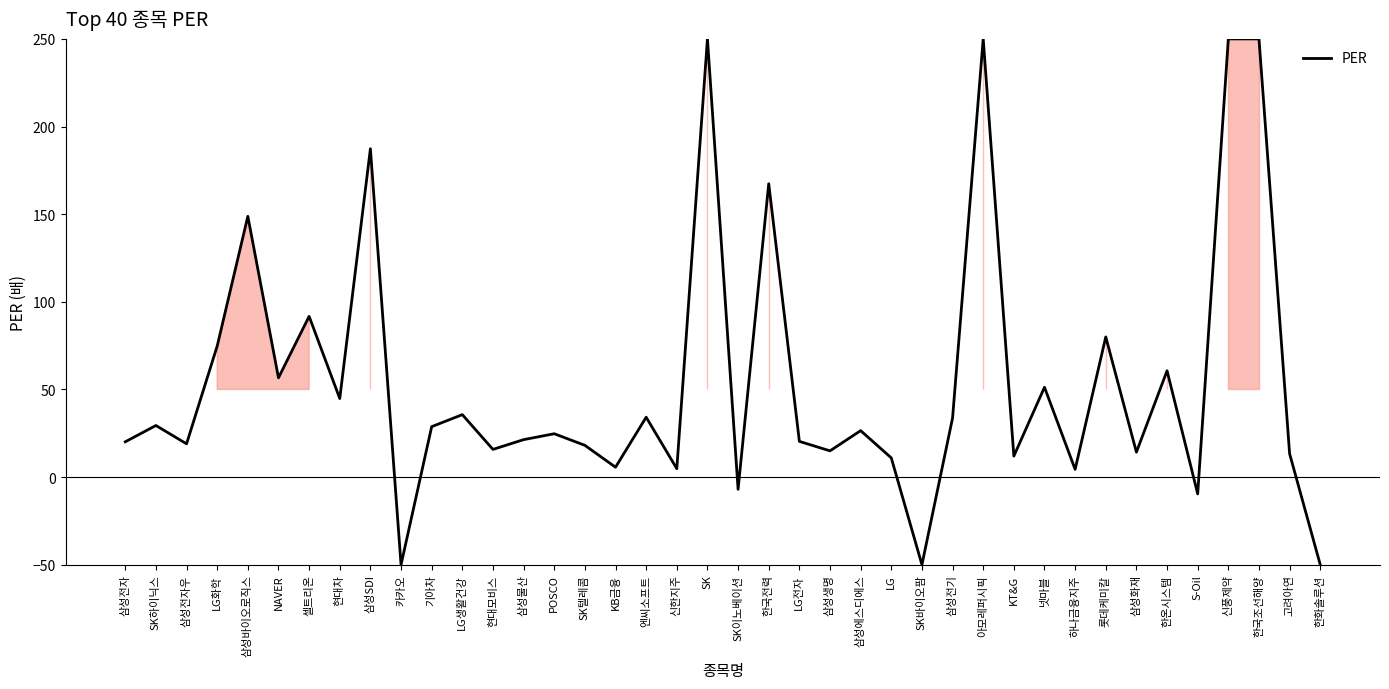

Is it true that the value at 한화솔루션 is -80.0?

False